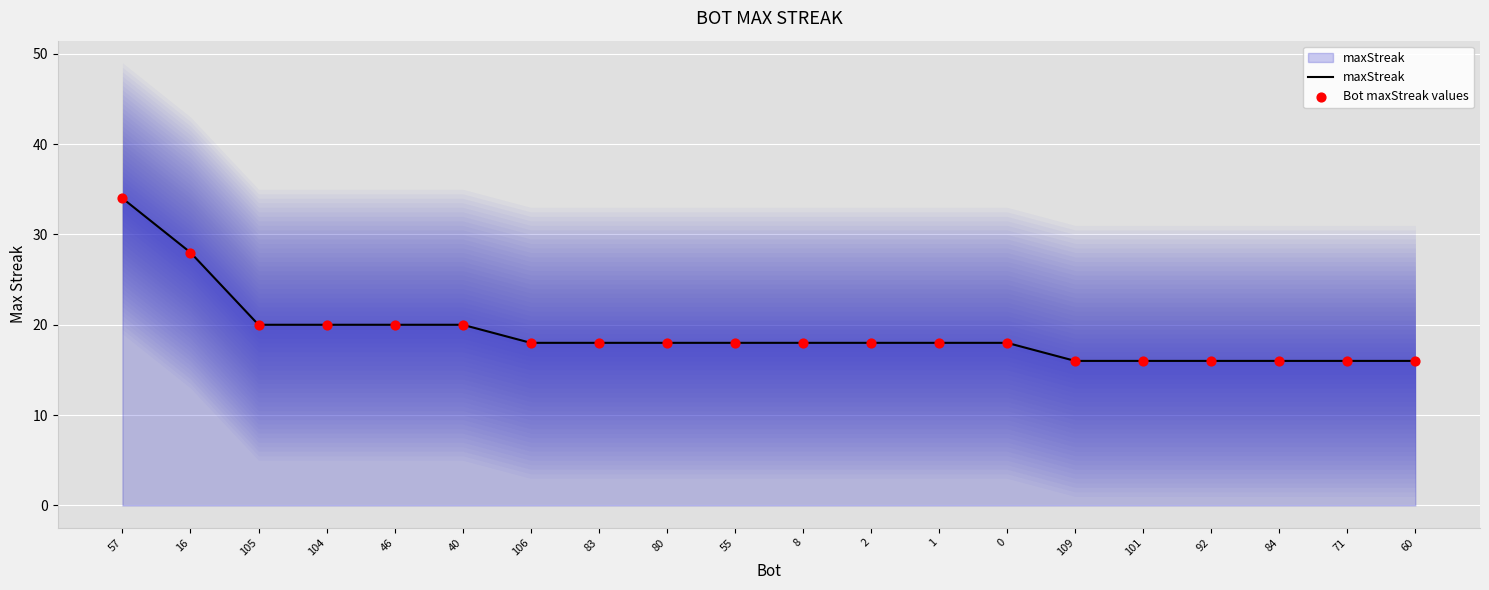

What is the total value across all series at 46?

40